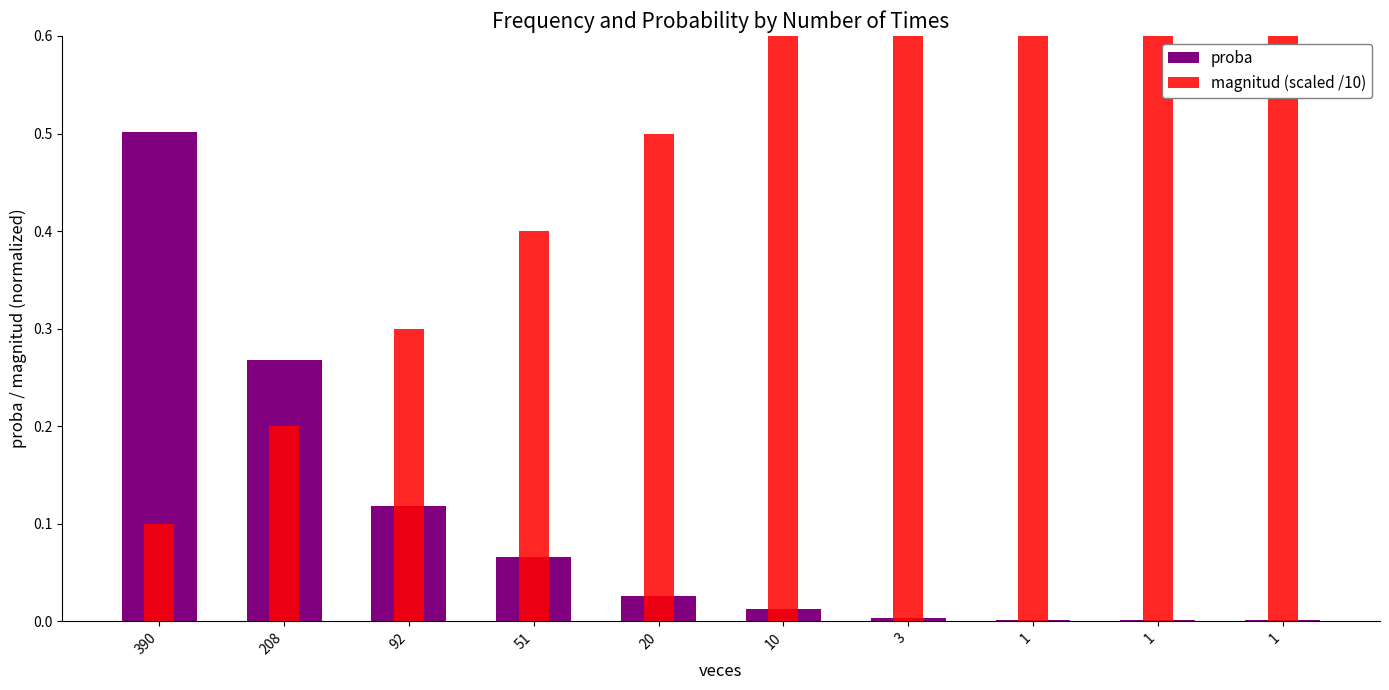

What is the sum of the magnitud (scaled /10) values at 1 and 208?

1.1